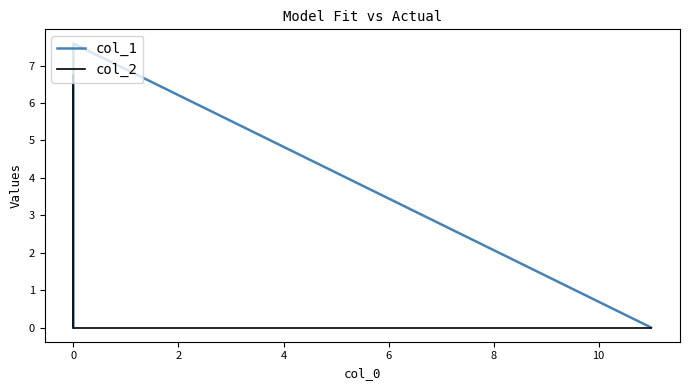

What is the difference between the highest and lowest values at 0?

7.6